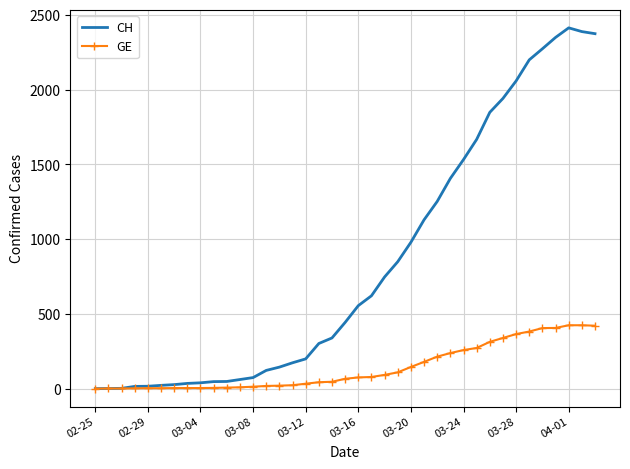

Which series has the largest range (max minus min)?

CH